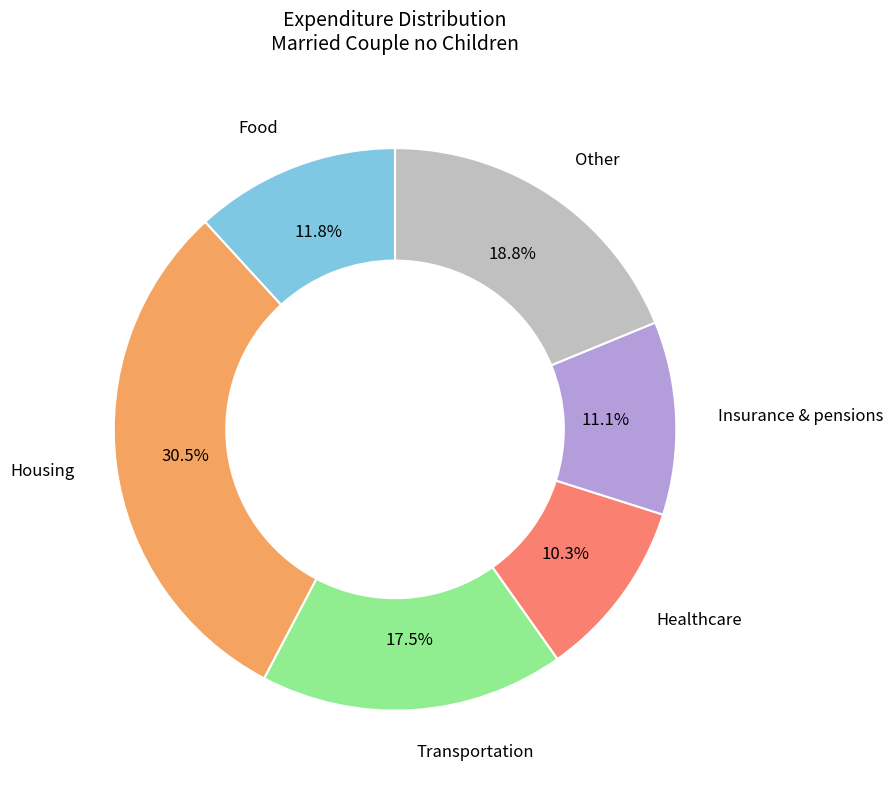

Is there a majority slice in this chart?

No